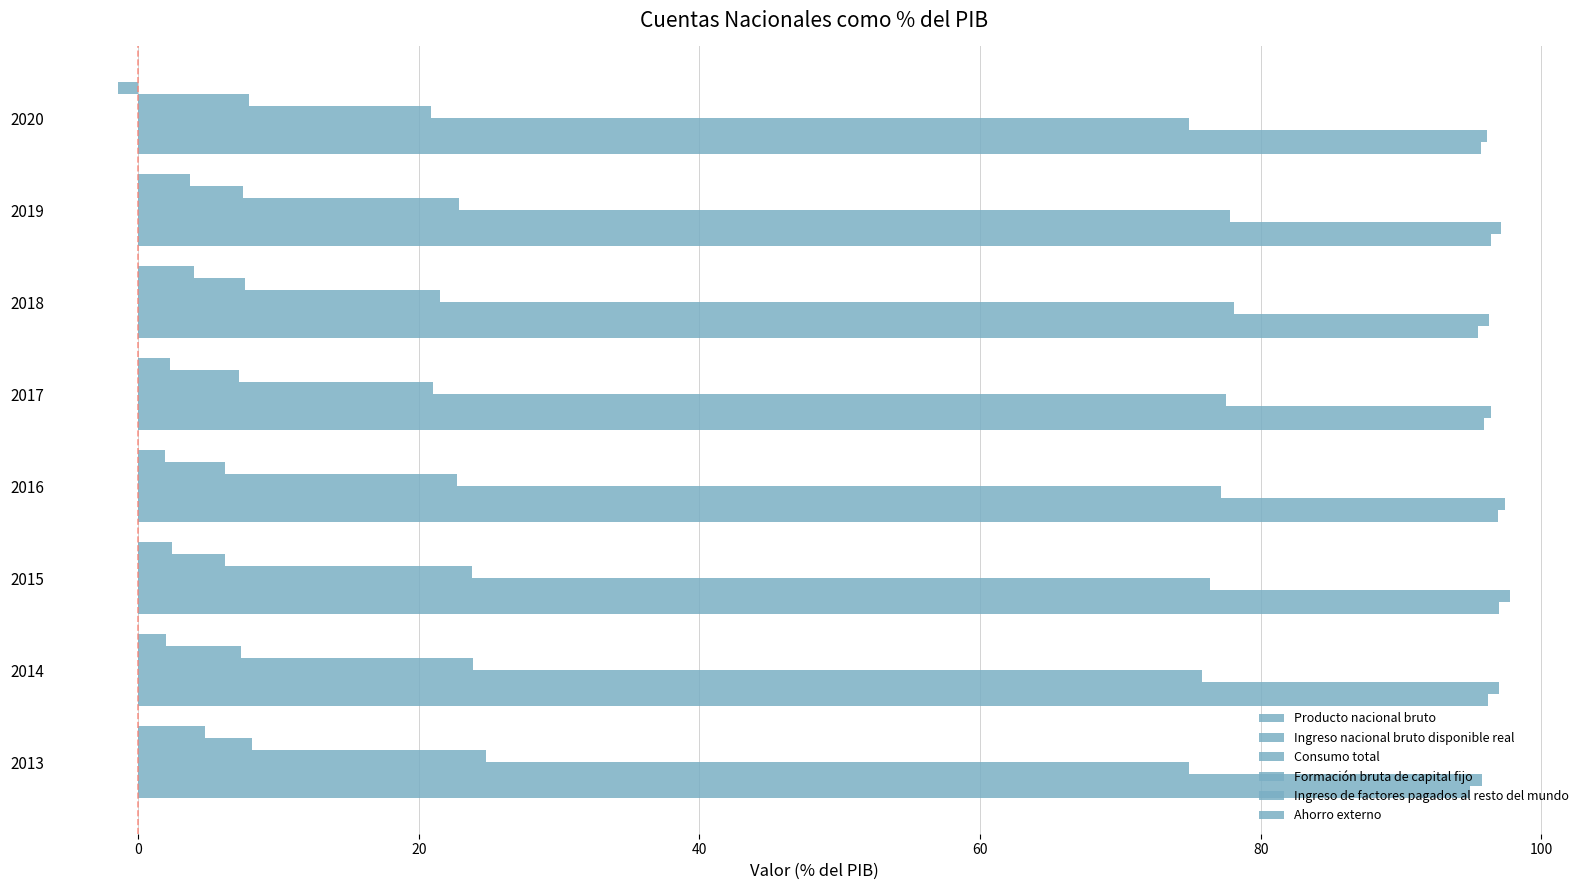

How many categories are shown in the chart?

8